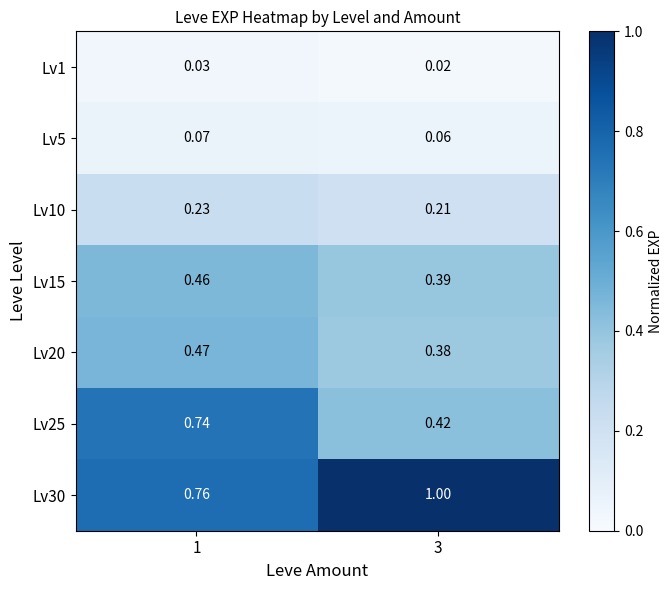

Is the value of Lv1 at 1 greater than the value of Lv10 at 1?

No